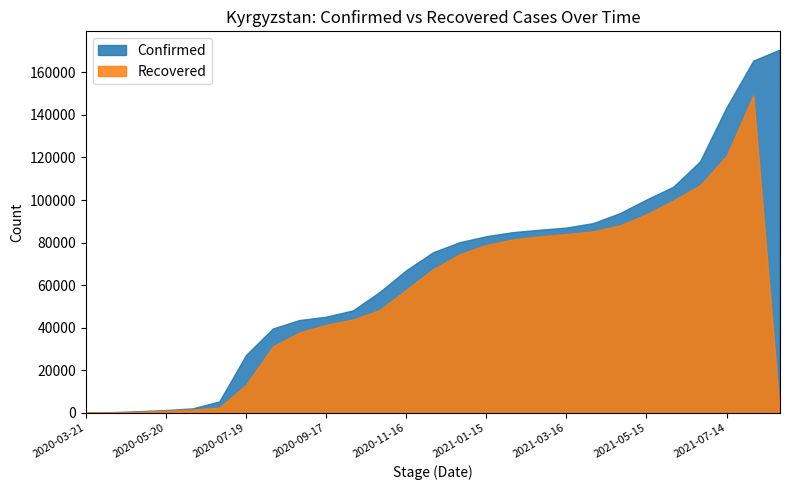

Reading right to left, extract all data points from this chart.

Confirmed: 170770	165540	143668	118106	106223	100249	93831	89153	87045	86025	84920	82986	80182	75395	66983	56738	48097	45153	43587	39571	27143	5296	2055	1270	746	298	14
Recovered: 0	149171	120731	106858	99794	93302	88066	85271	83980	82938	81444	78866	74477	67400	57760	48223	43798	41317	37726	31062	13109	2370	1483	910	462	35	0